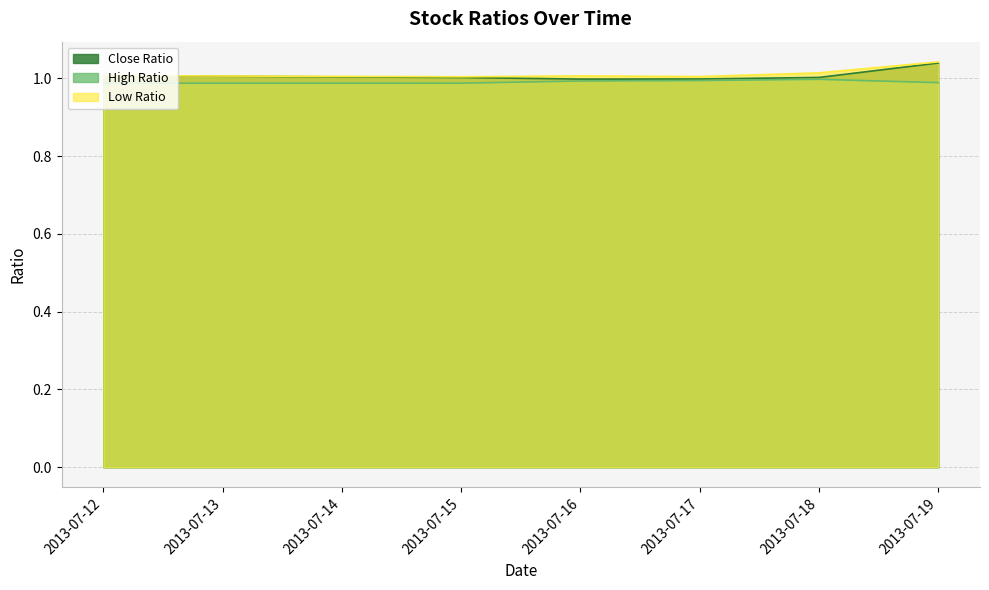

True or false: Low Ratio and High Ratio intersect in this chart.

False